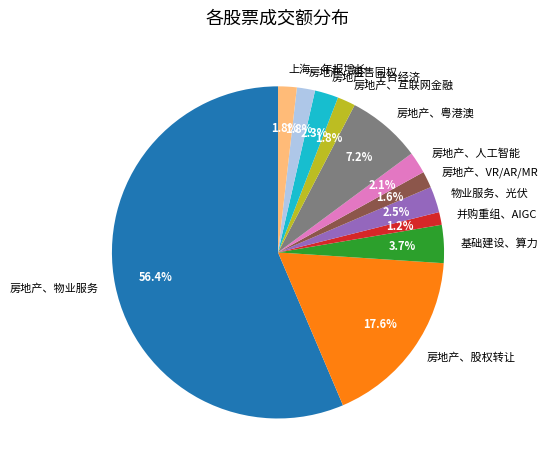

Which slice is the largest?

房地产、物业服务